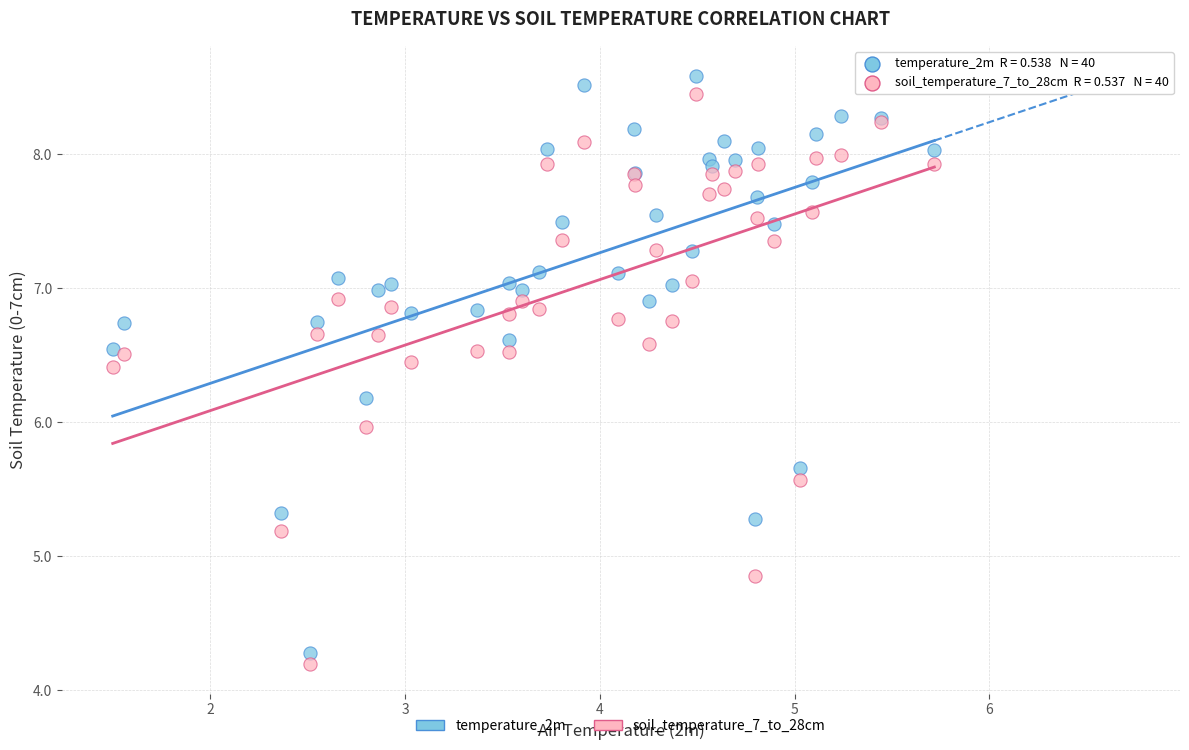

Which series has the widest spread of Y values?

temperature_2m